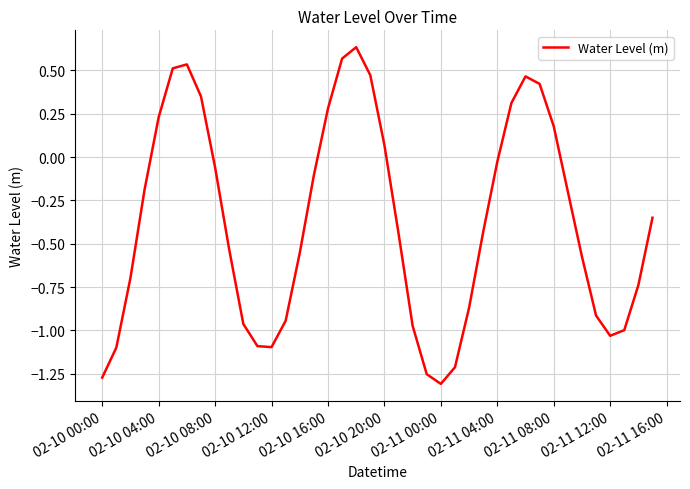

What is the difference between the maximum and minimum values?

1.9